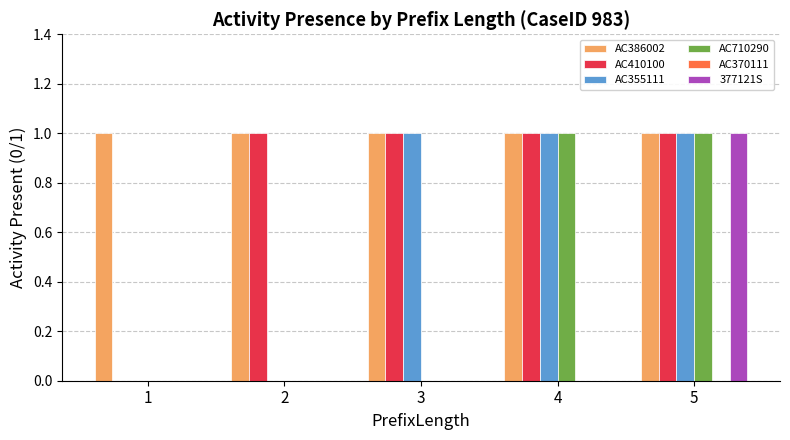

Is the value of AC386002 at 3 greater than the value of AC710290 at 1?

Yes